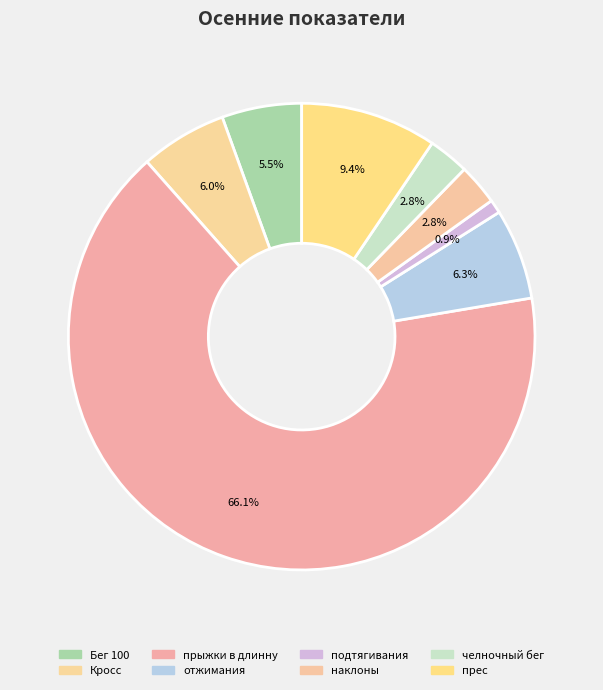

How many slices are in this pie chart?

8